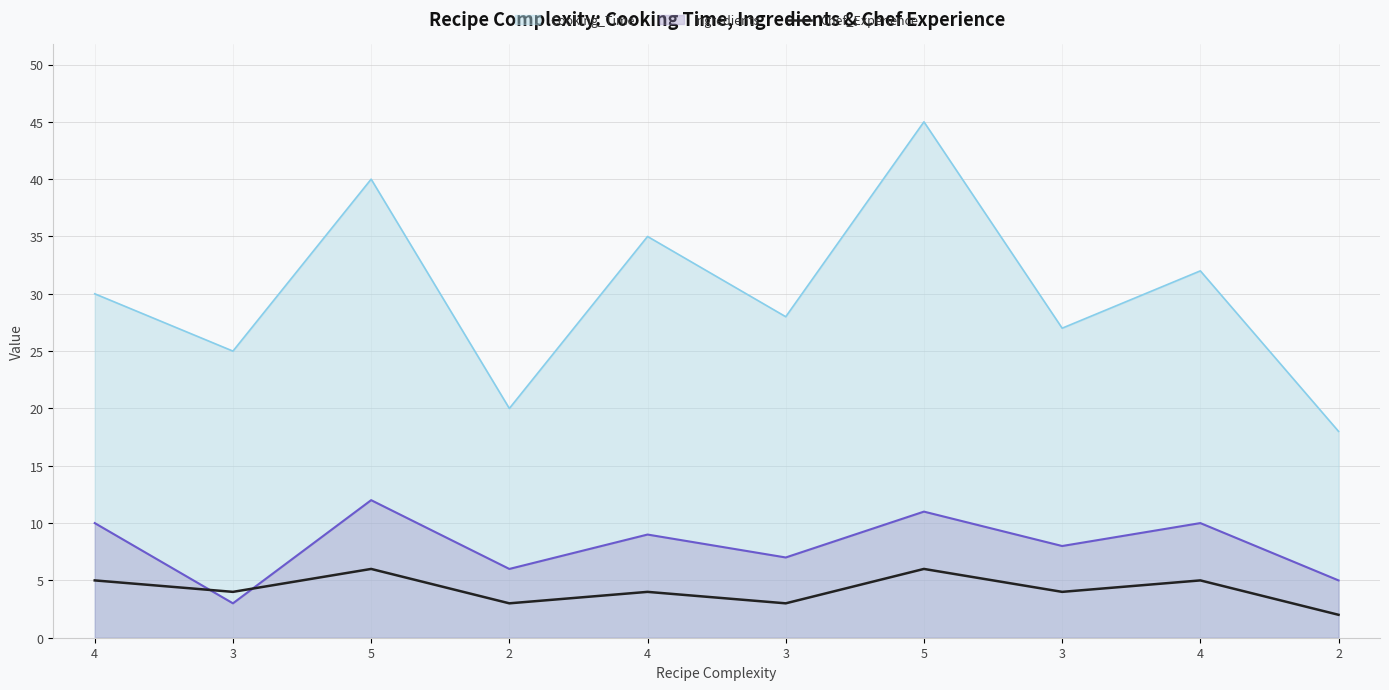

Approximately how many times larger is the value at 4 compared to 3?

1.3